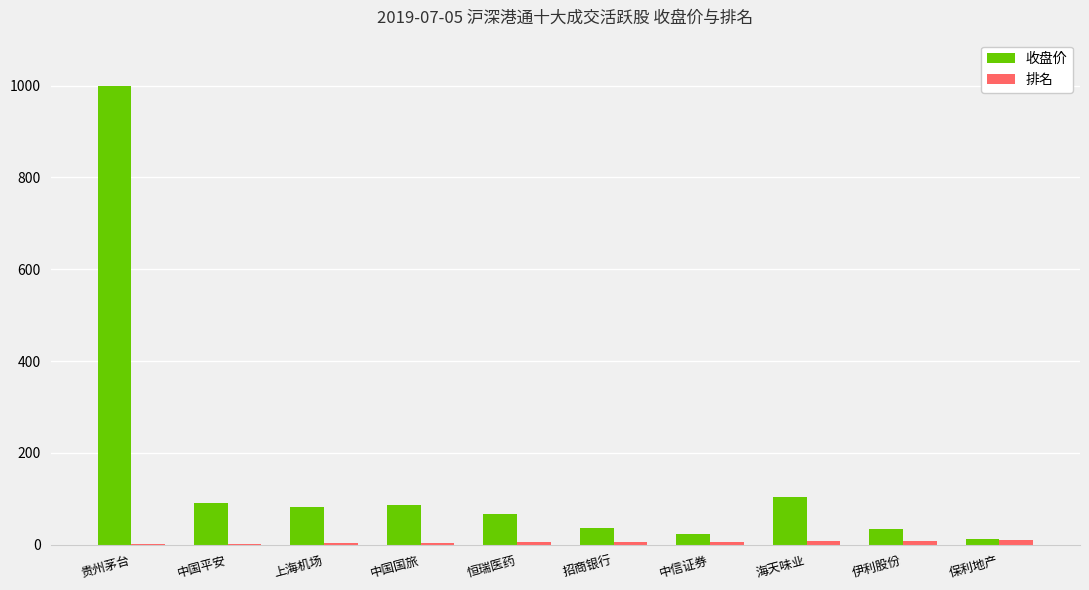

The 收盘价 series shows 105.1 at 海天味业. True or false?

True